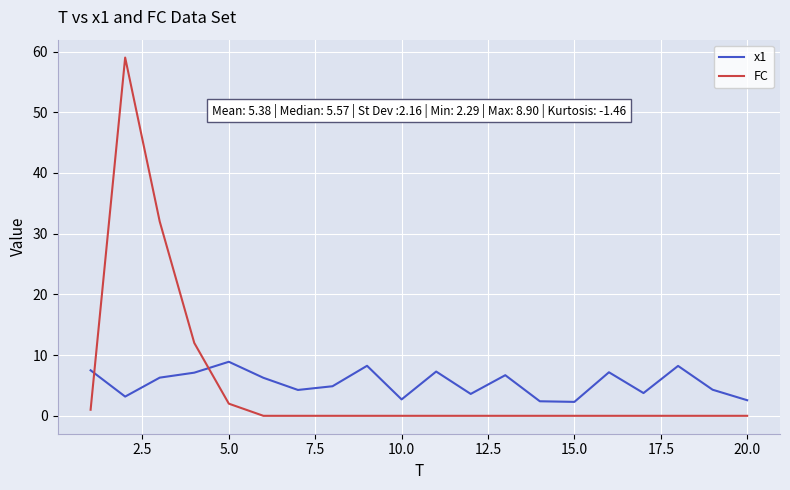

Does the chart have visible grid lines?

Yes